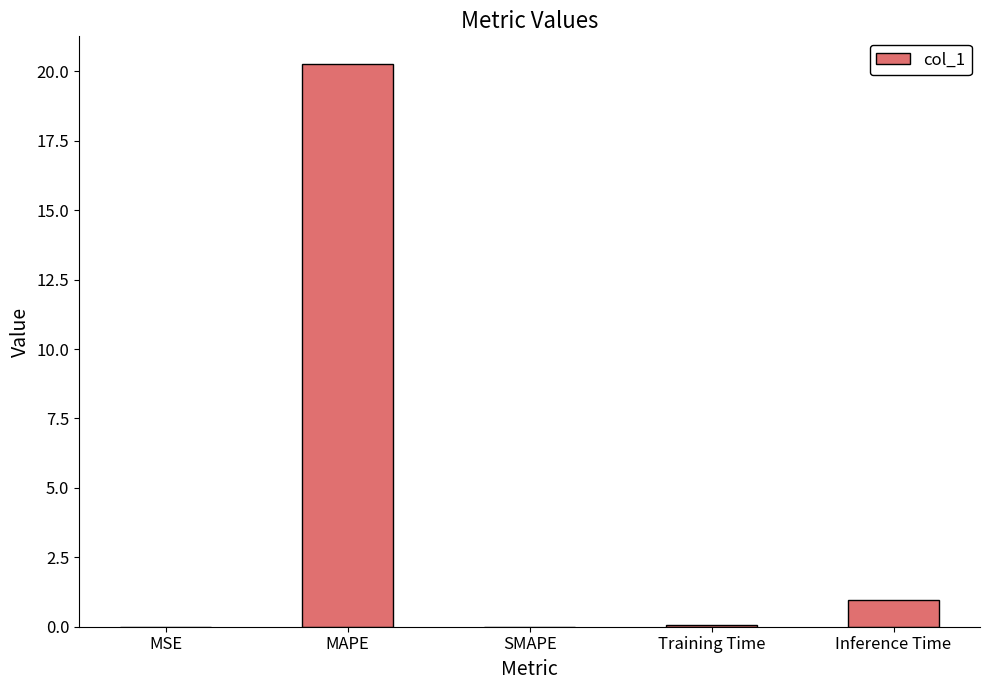

How many data points does each series have?

5